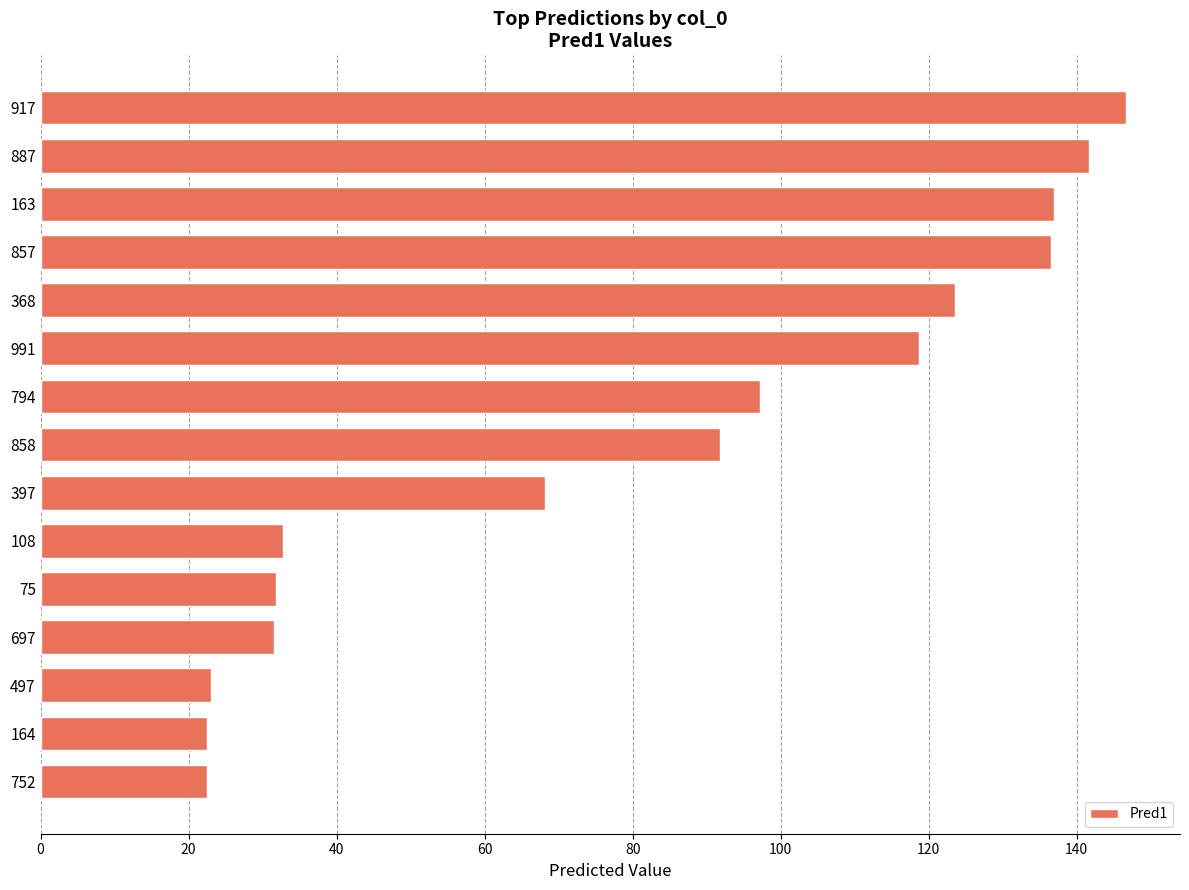

What is the maximum value shown in the chart?

146.6